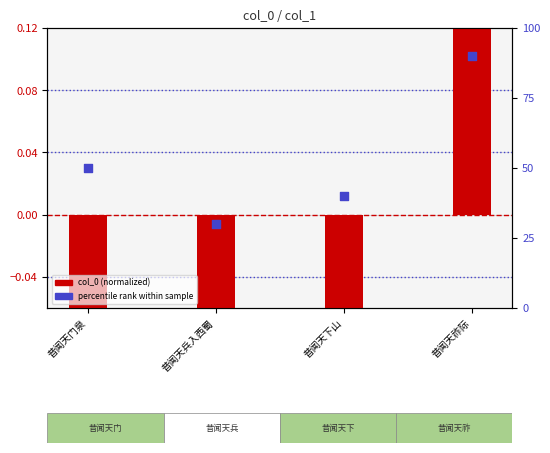

Which series contains the lowest Y value?

col_0 (normalized)